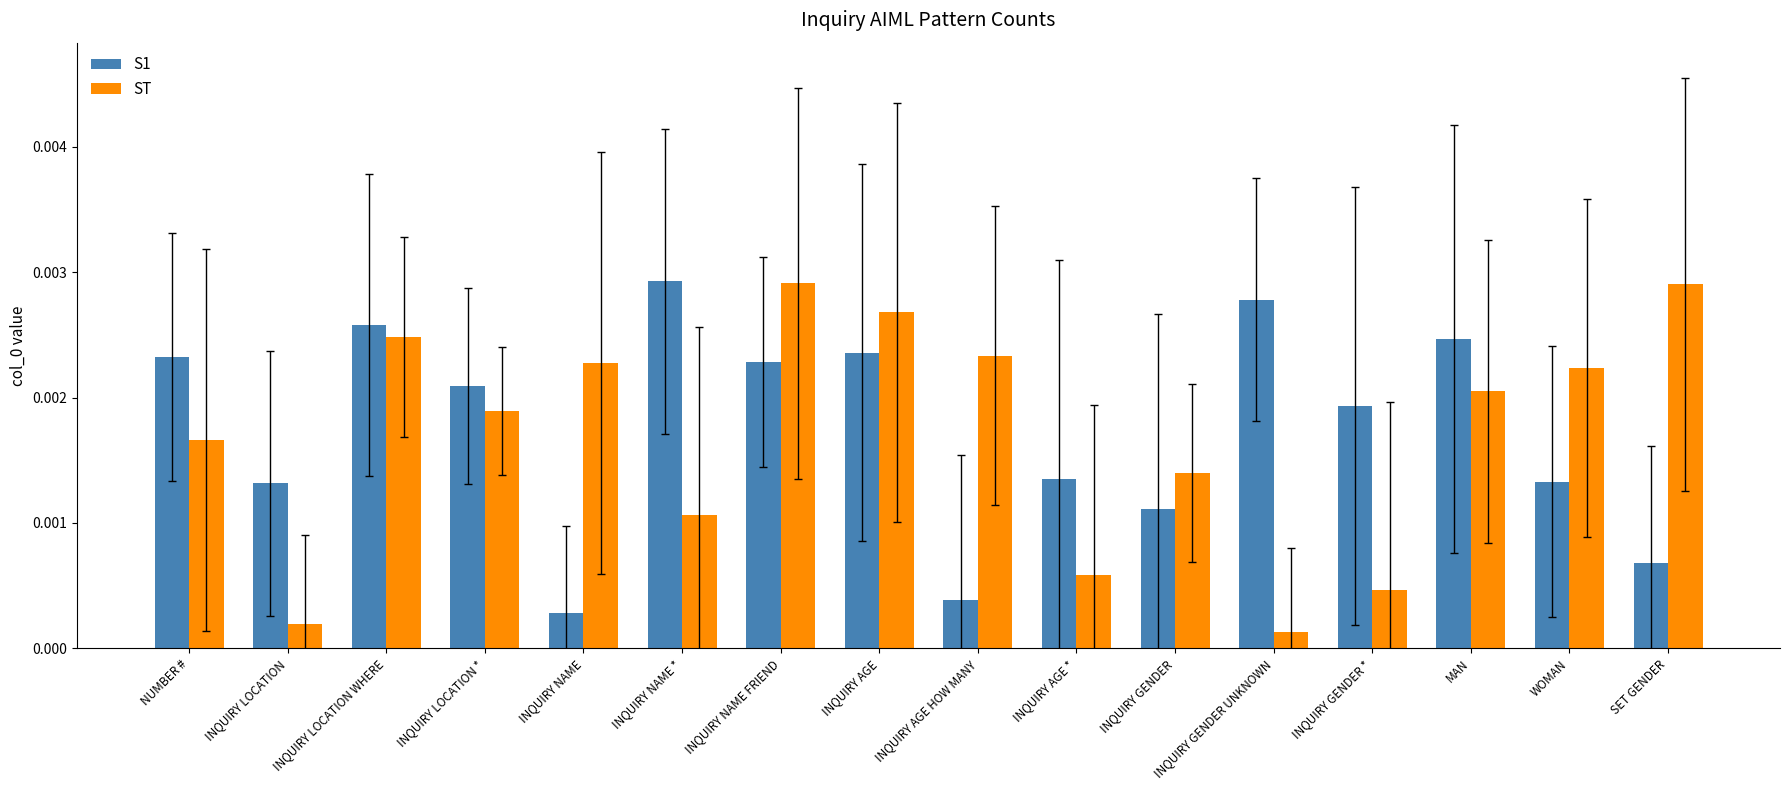

At which category is the sum across all series the highest?

INQUIRY NAME FRIEND